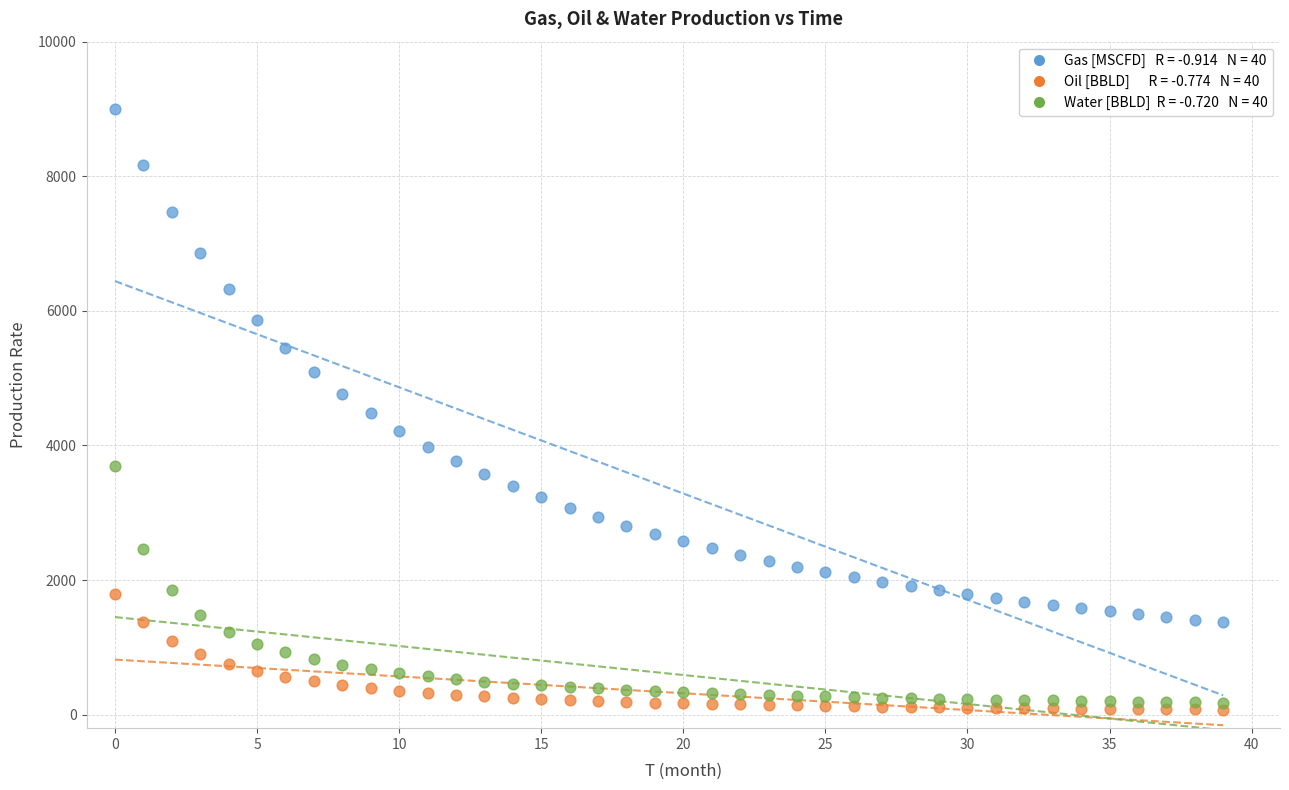

Across all data points, what is the range of Y values (max minus min)?

8924.3